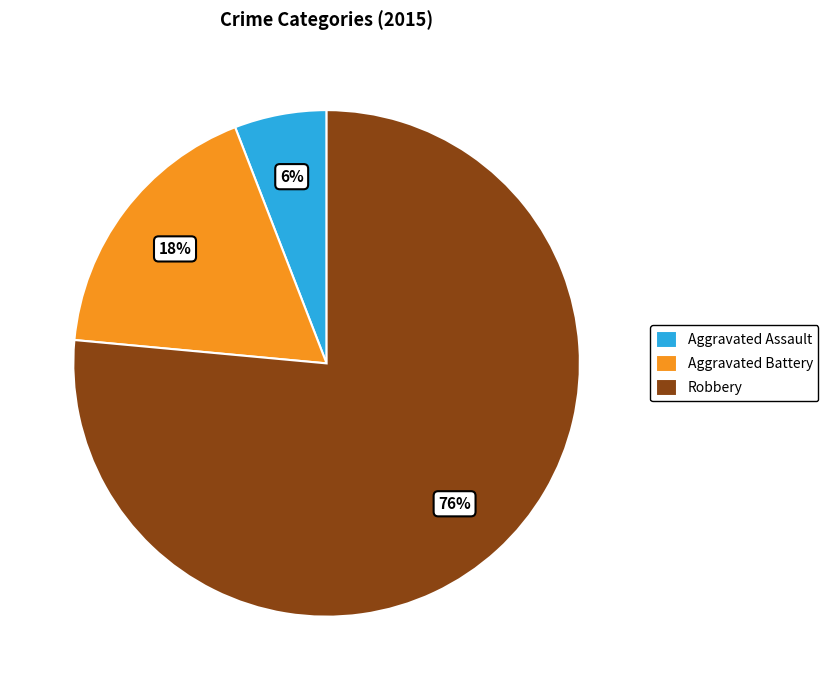

Approximately how many times larger is the value at Aggravated Battery compared to Aggravated Assault?

3.0